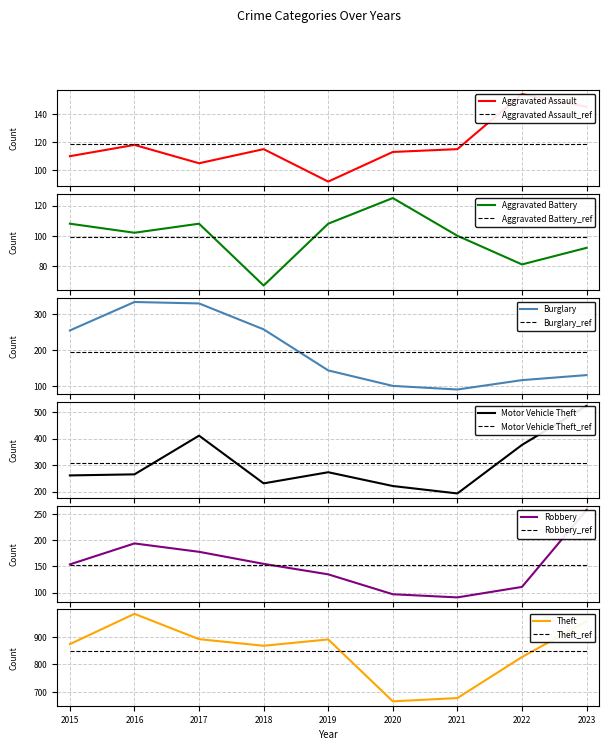

Which label corresponds to the largest value in the chart?

2016